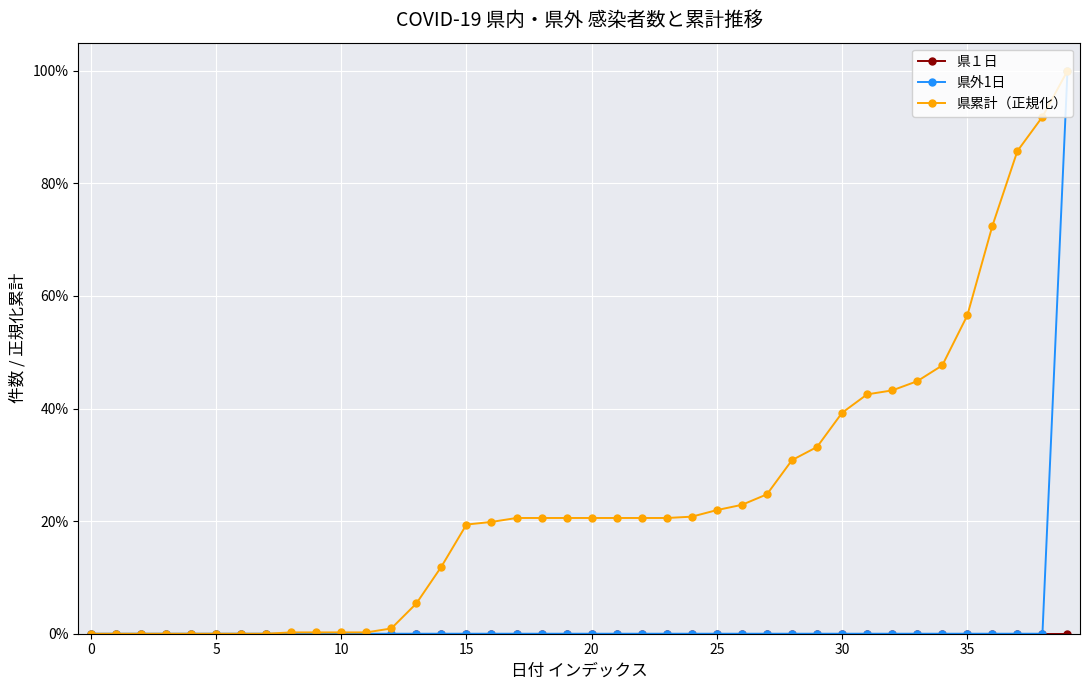

Reading right to left, list all the values displayed in this chart.

県１日: 0.0	0.0	0.0	0.0	0.0	0.0	0.0	0.0	0.0	0.0	0.0	0.0	0.0	0.0	0.0	0.0	0.0	0.0	0.0	0.0	0.0	0.0	0.0	0.0	0.0	0.0	0.0	0.0	0.0	0.0	0.0	0.0	0.0	0.0	0.0	0.0	0.0	0.0	0.0	0.0
県外1日: 1.0	0.0	0.0	0.0	0.0	0.0	0.0	0.0	0.0	0.0	0.0	0.0	0.0	0.0	0.0	0.0	0.0	0.0	0.0	0.0	0.0	0.0	0.0	0.0	0.0	0.0	0.0	0.0	0.0	0.0	0.0	0.0	0.0	0.0	0.0	0.0	0.0	0.0	0.0	0.0
県累計（正規化）: 1.0	0.9	0.9	0.7	0.6	0.5	0.4	0.4	0.4	0.4	0.3	0.3	0.2	0.2	0.2	0.2	0.2	0.2	0.2	0.2	0.2	0.2	0.2	0.2	0.2	0.1	0.1	0.0	0.0	0.0	0.0	0.0	0.0	0.0	0.0	0.0	0.0	0.0	0.0	0.0